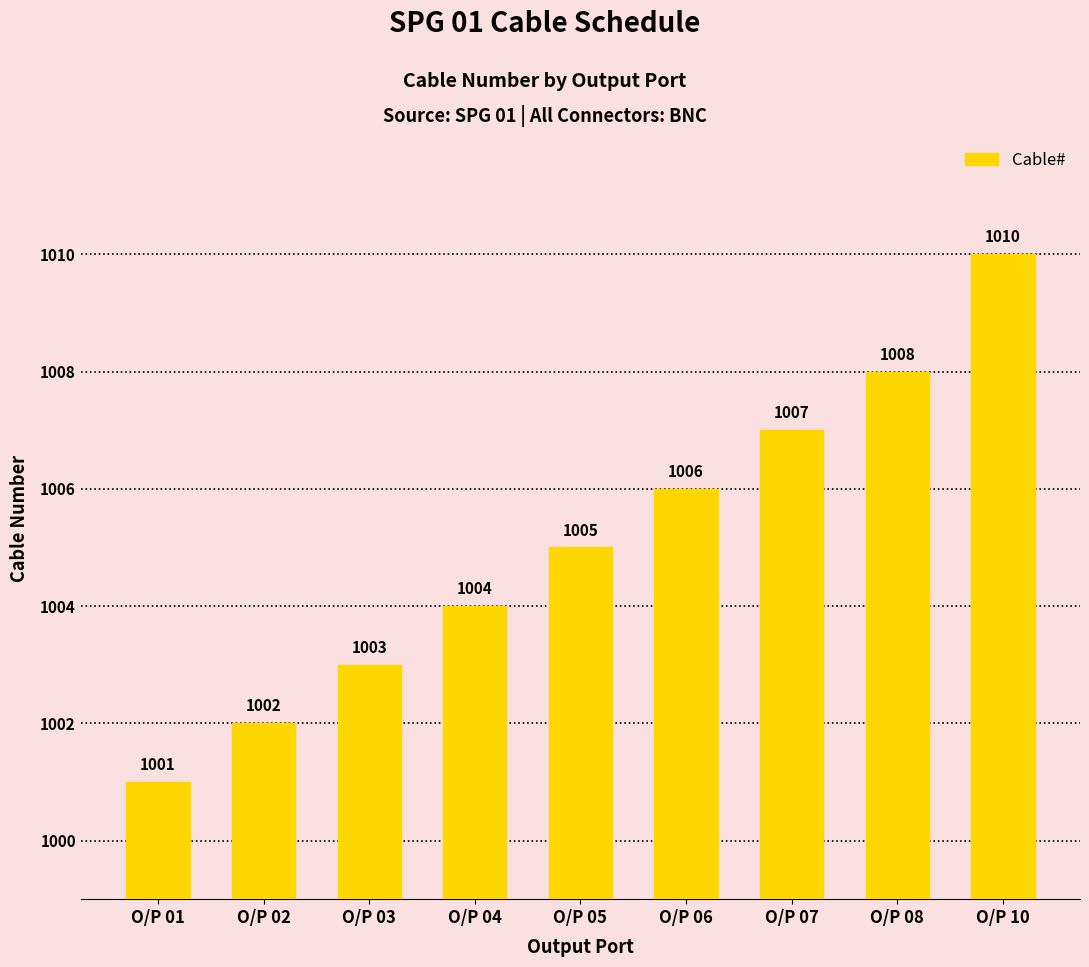

Reading left to right, list all the values displayed in this chart.

O/P 01=1001	O/P 02=1002	O/P 03=1003	O/P 04=1004	O/P 05=1005	O/P 06=1006	O/P 07=1007	O/P 08=1008	O/P 10=1010